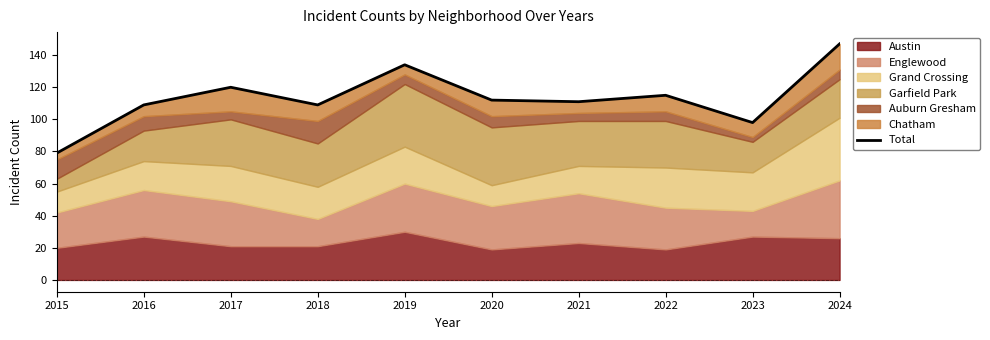

What value does the data have at 2023, to the nearest 10?

100